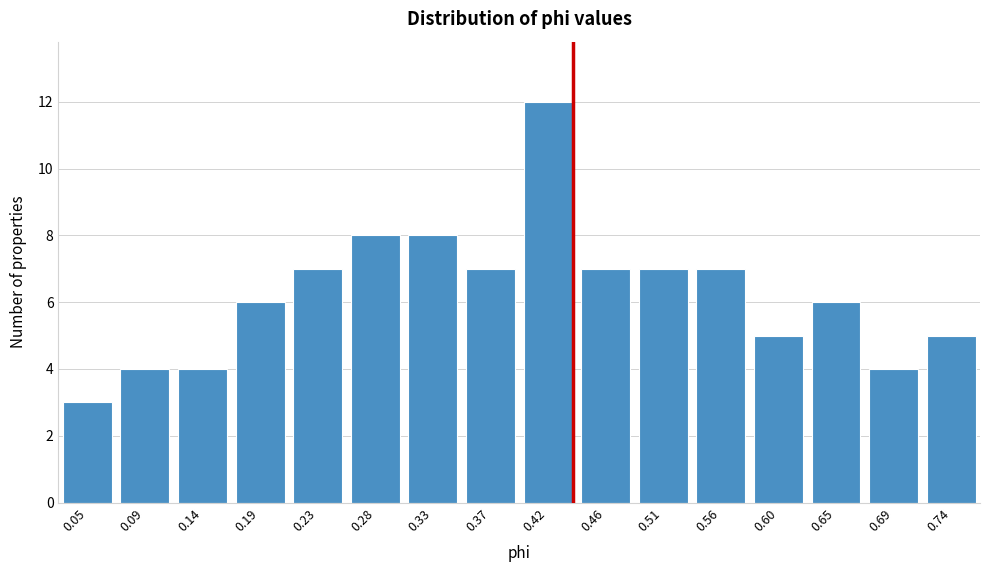

Reading left to right, list all the values displayed in this chart.

3	4	4	6	7	8	8	7	12	7	7	7	5	6	4	5